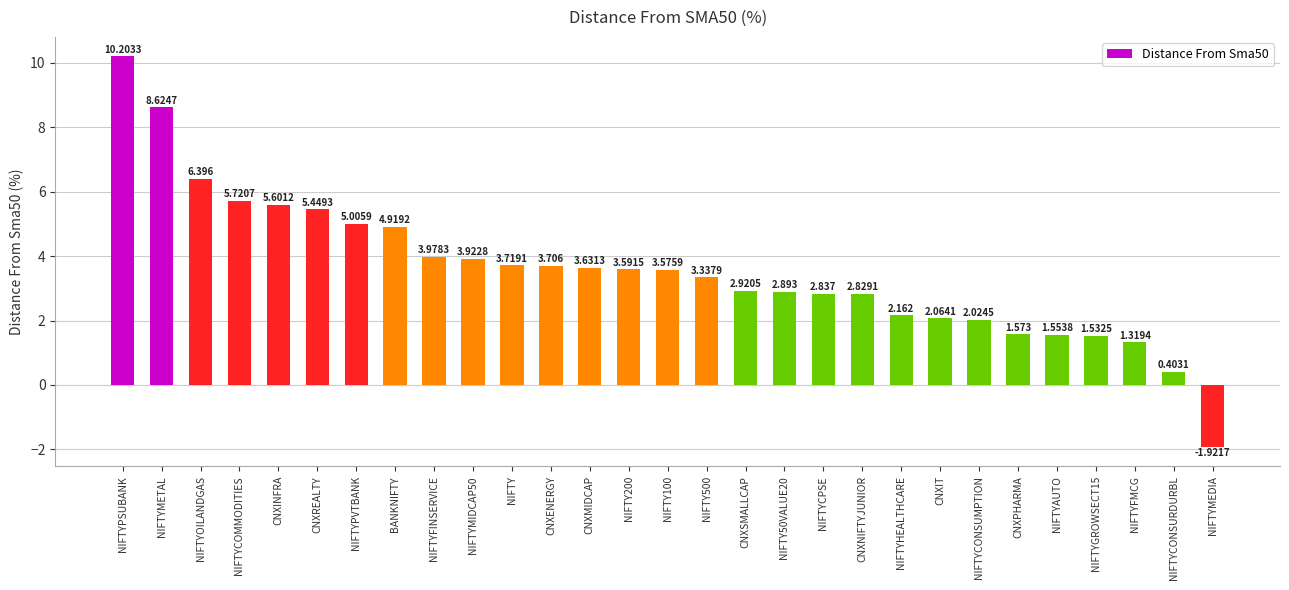

The value at CNXENERGY is 1.7. True or false?

False